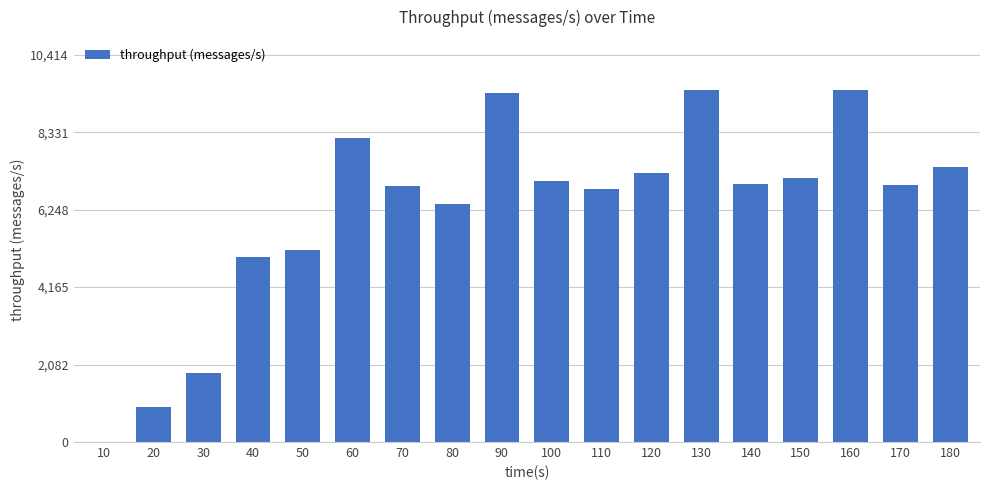

Where does the data first go above 6936?

60